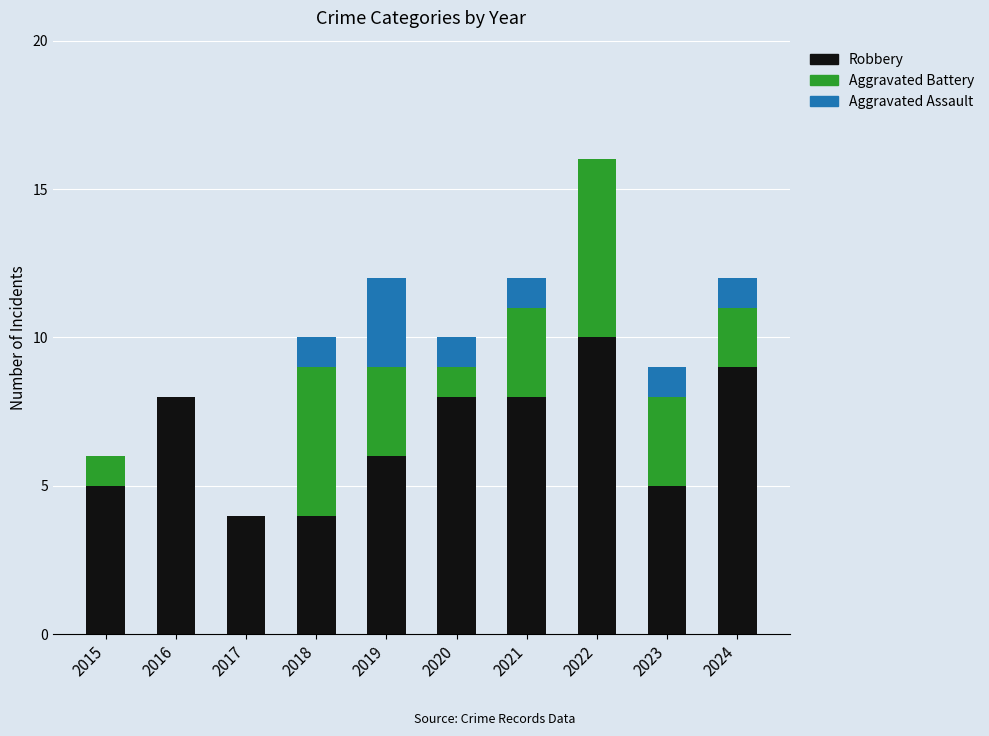

What is the sum of all Robbery values?

67